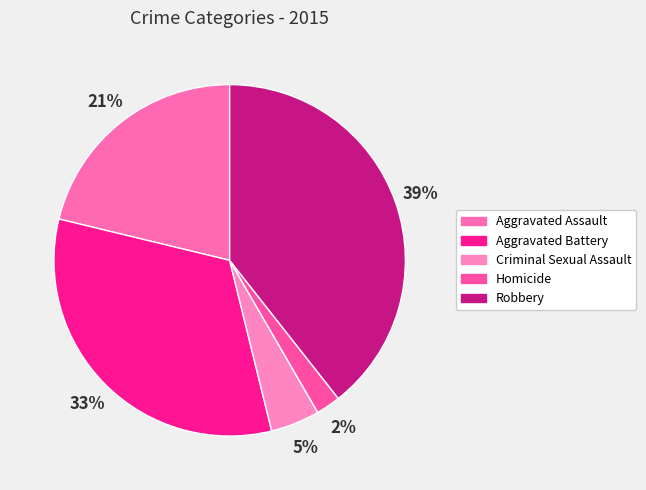

Which category has the biggest portion of the pie?

Robbery